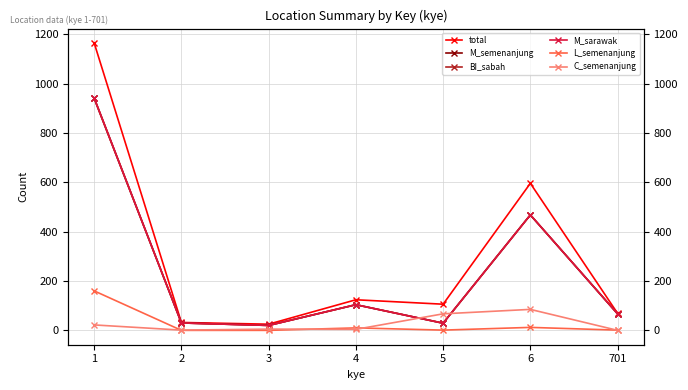

What is the sum of all C_semenanjung values?

184